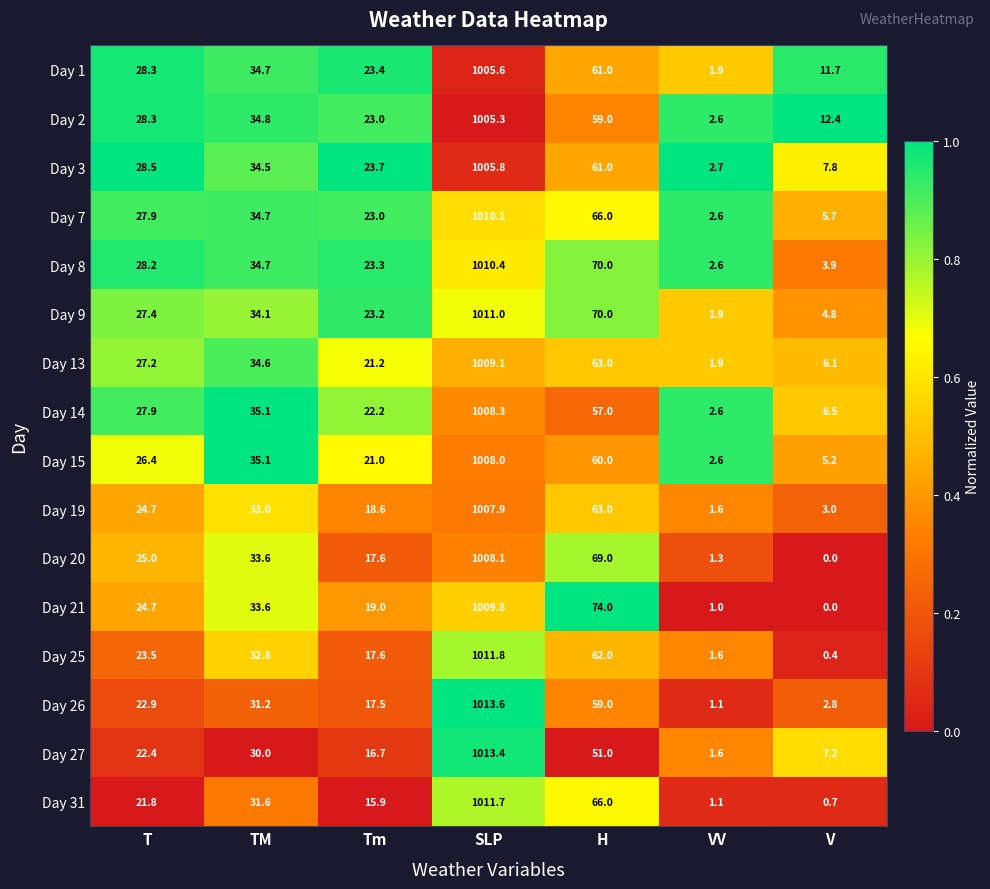

True or false: Day 26 has a value of 2.8 at V.

True